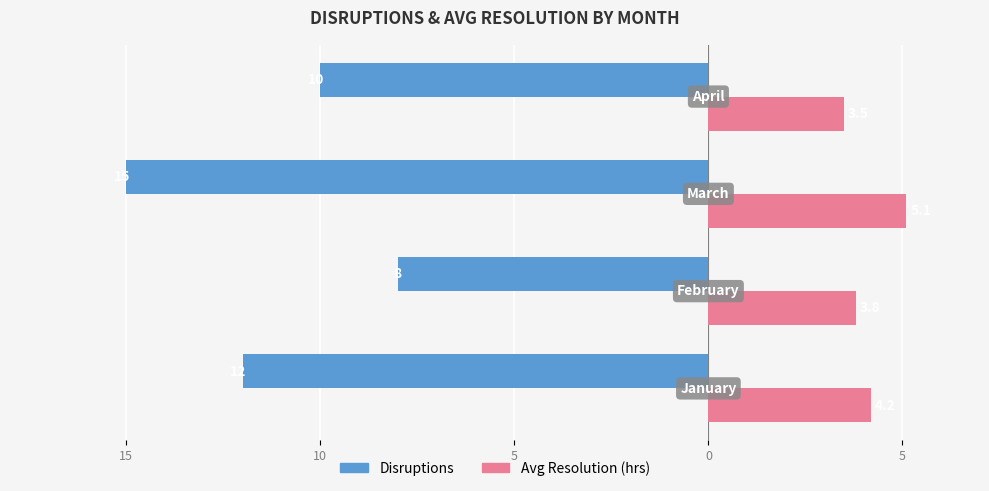

Count the Disruptions values in the range -12 to -8.

3